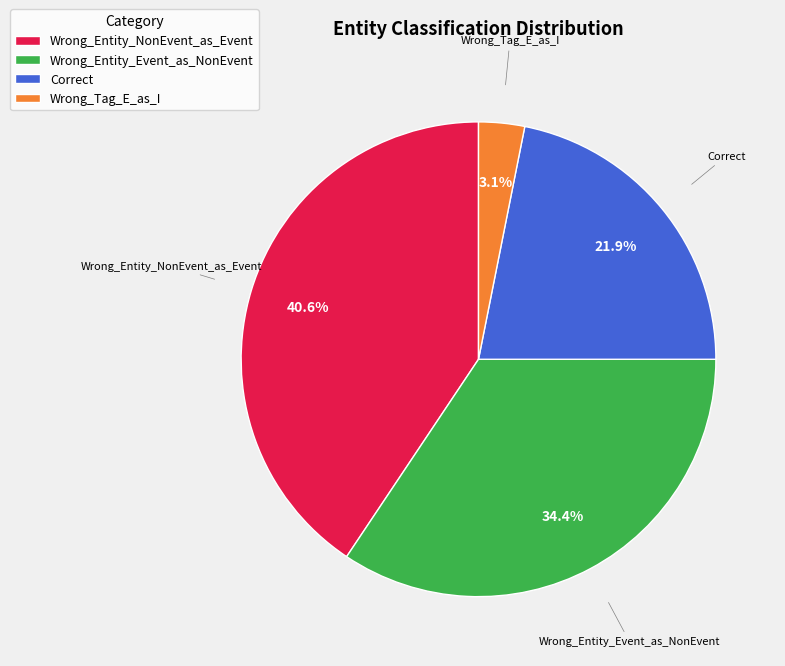

Which has a higher value, Correct or Wrong_Entity_NonEvent_as_Event?

Wrong_Entity_NonEvent_as_Event